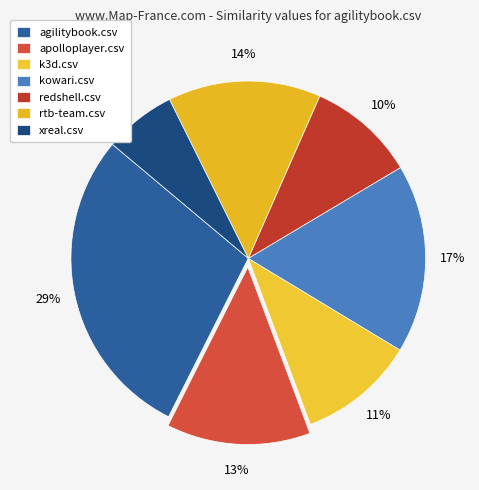

How many slices are in this pie chart?

7